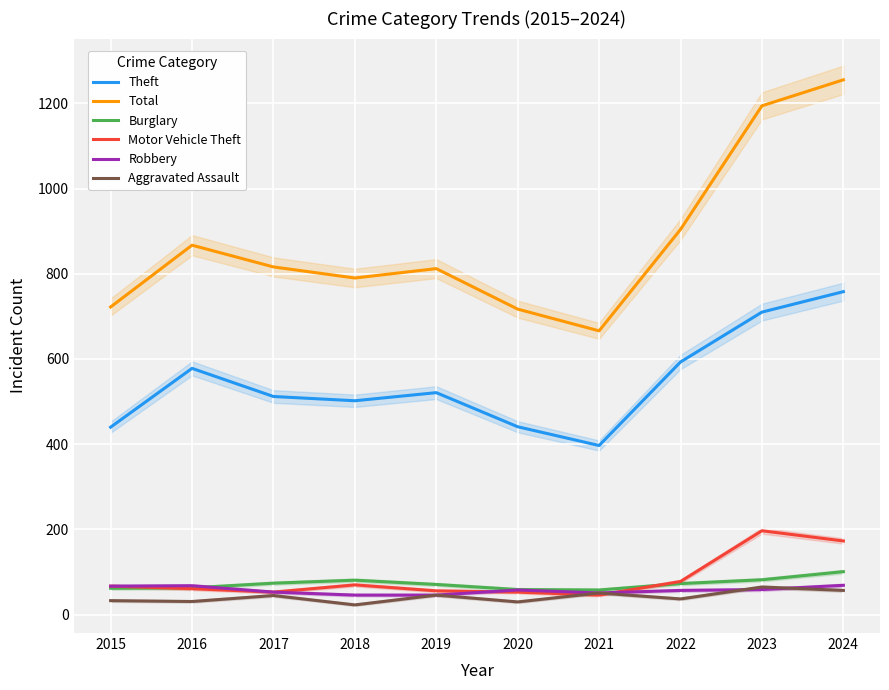

At which label does Total first exceed 816?

2016